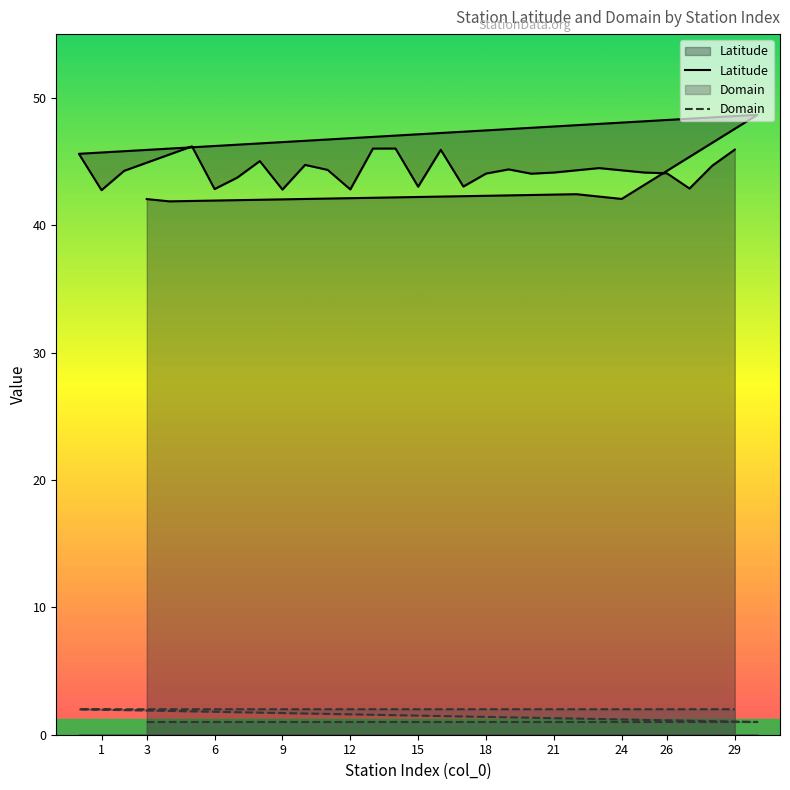

Does the chart display data point markers on the line(s)?

No